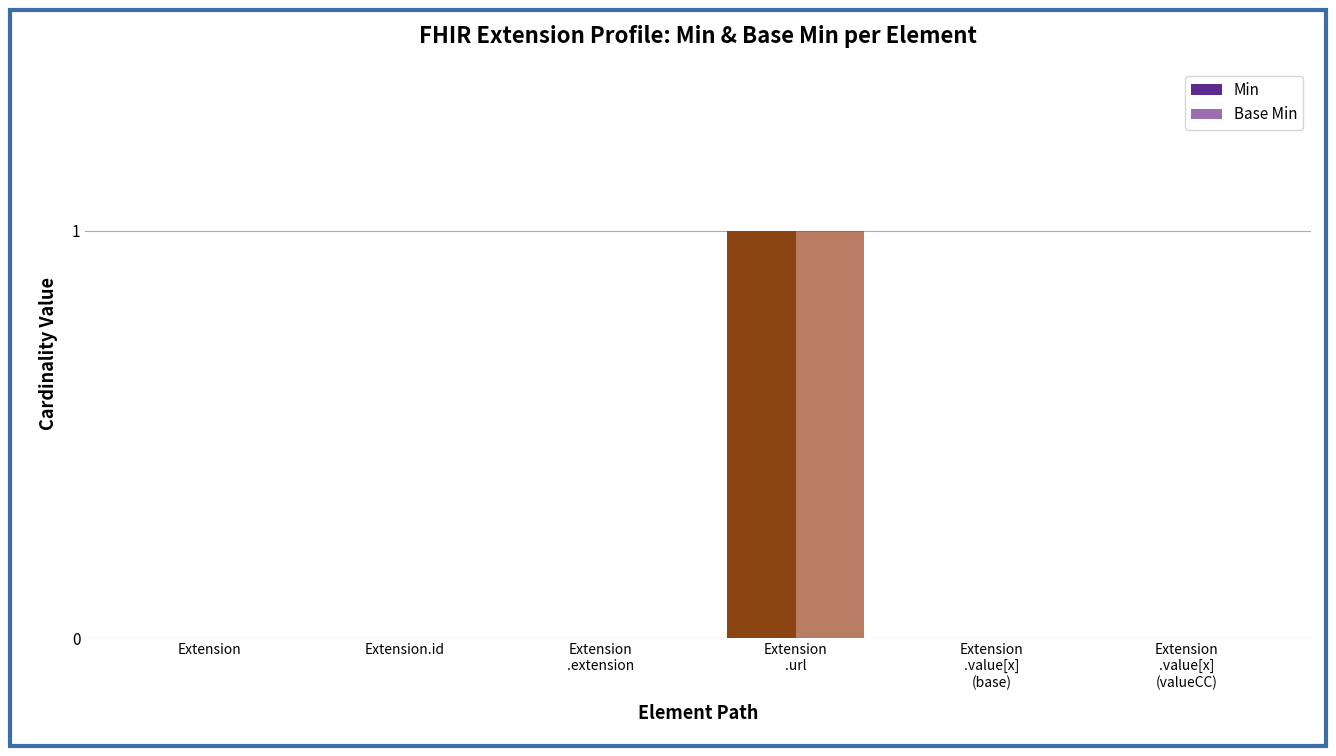

What is the value of the Min bar at the 4th from the left?

1